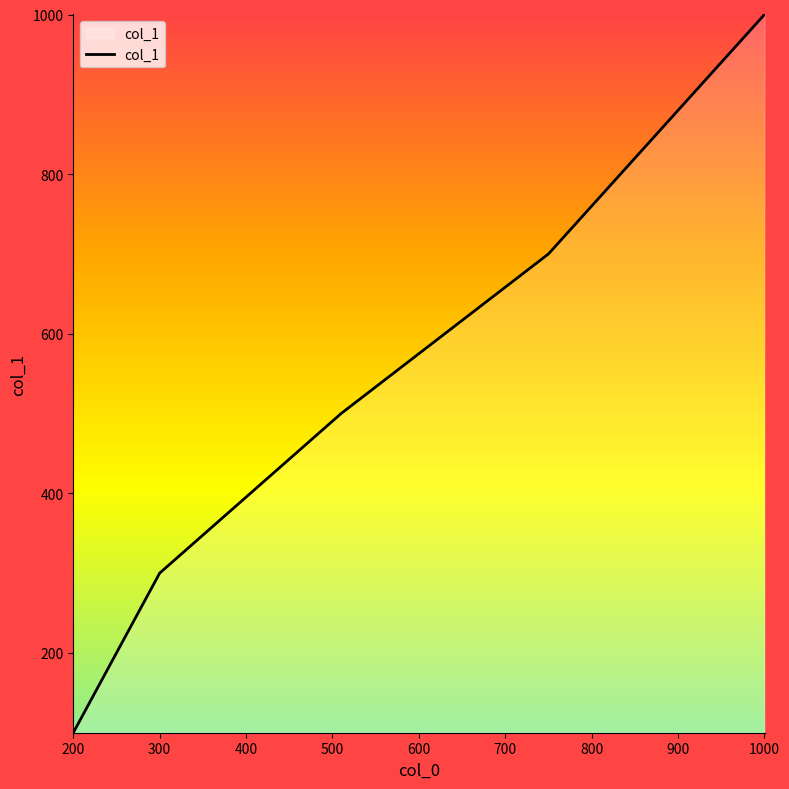

What is the greatest value displayed?

1000.1